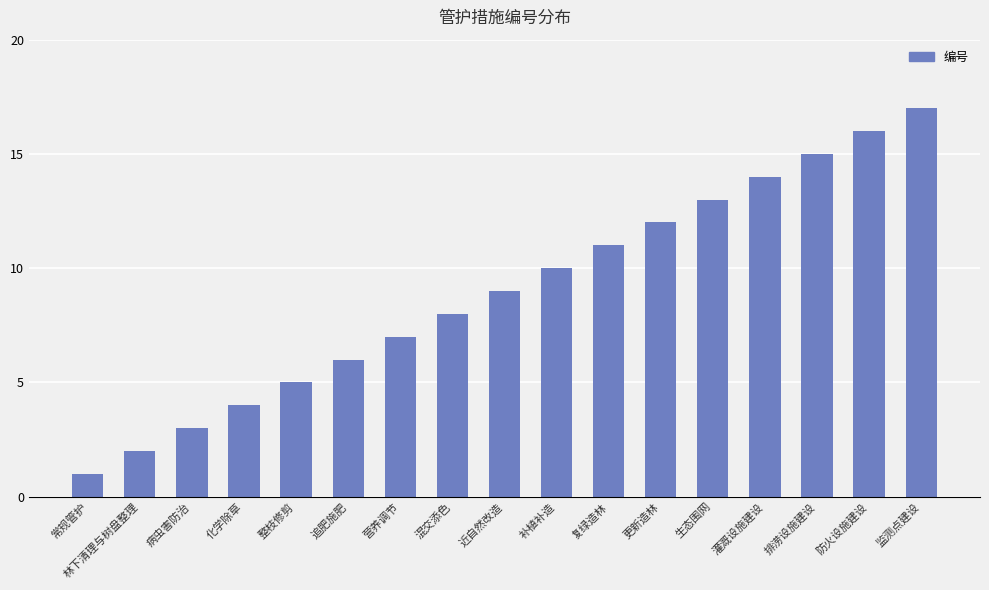

What is the greatest value displayed?

17